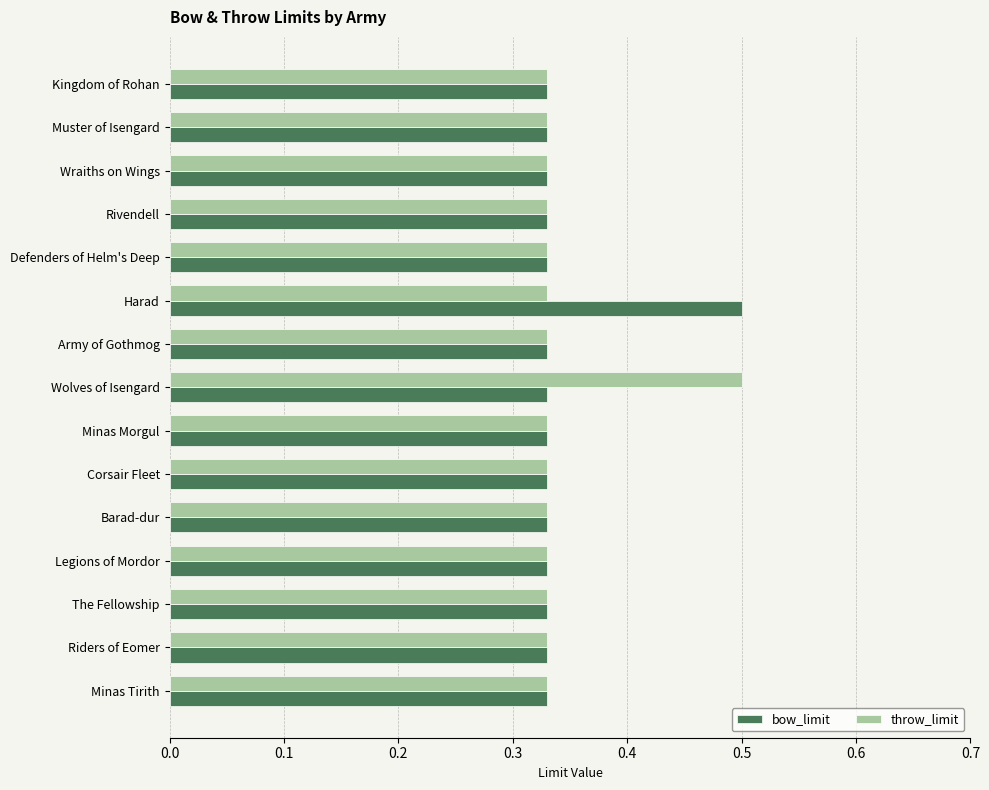

What is the total value across all series at Rivendell?

0.7